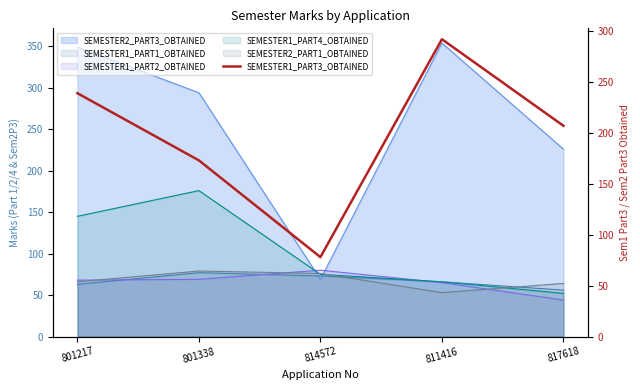

Which has a higher value, 801217 or 814572?

801217